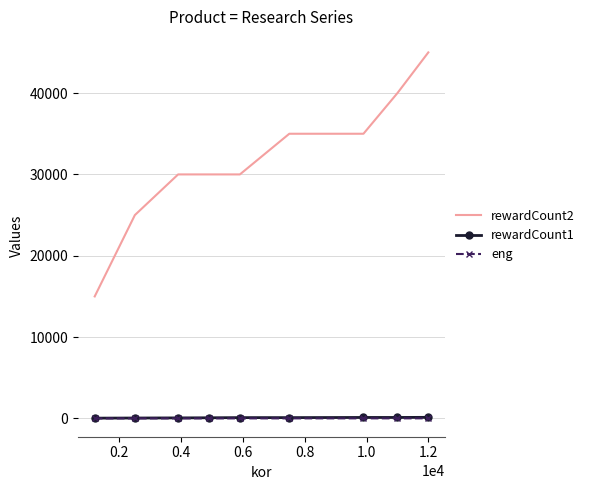

True or false: rewardCount1 and rewardCount2 intersect in this chart.

False